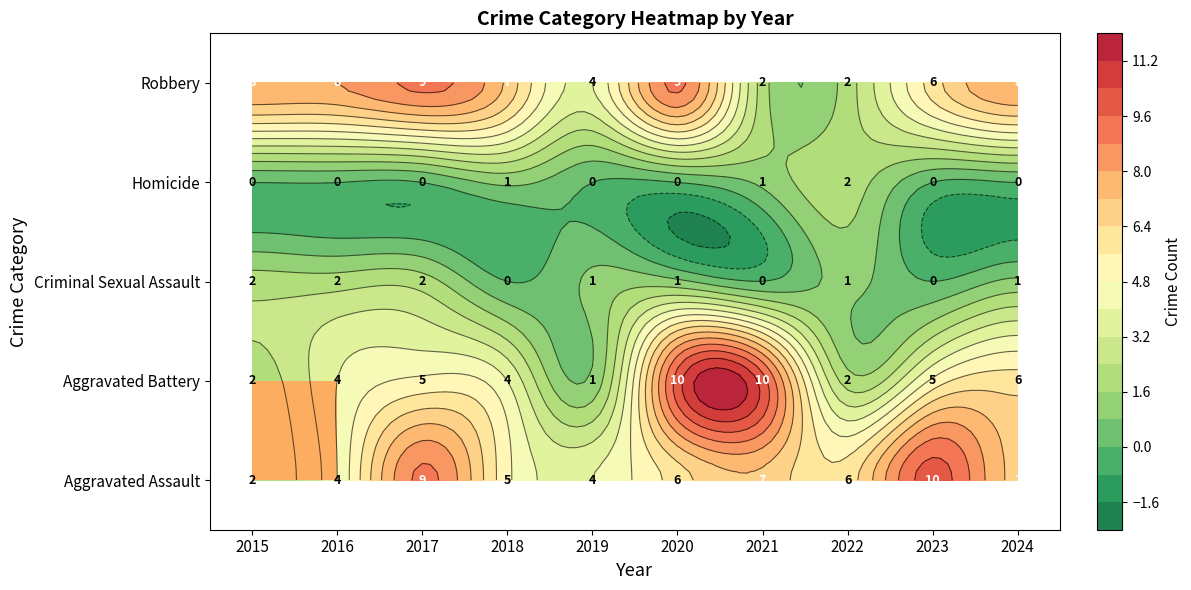

The Aggravated Assault series shows 7 at 2021. True or false?

True